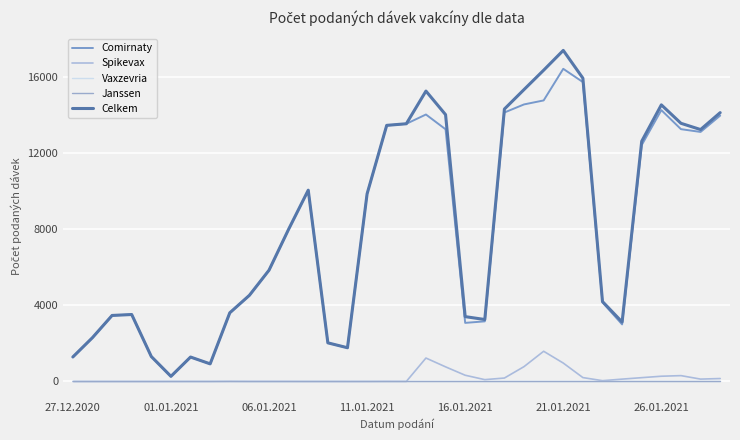

Which series has the largest total across all categories?

Celkem